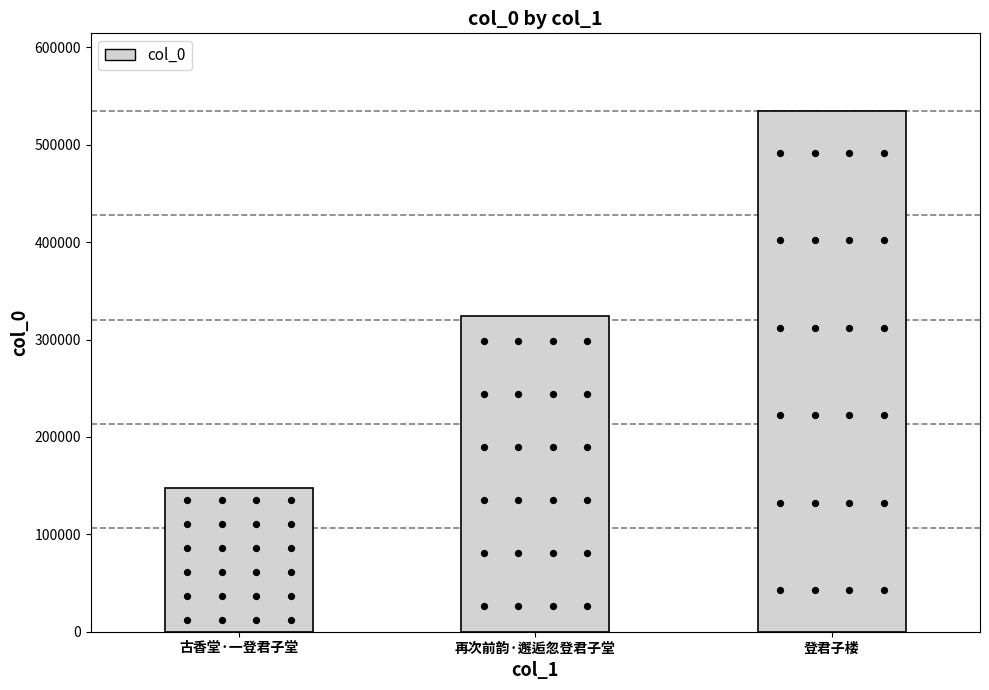

What is the change in value from 古香堂·一登君子堂 to 登君子楼?

+386963